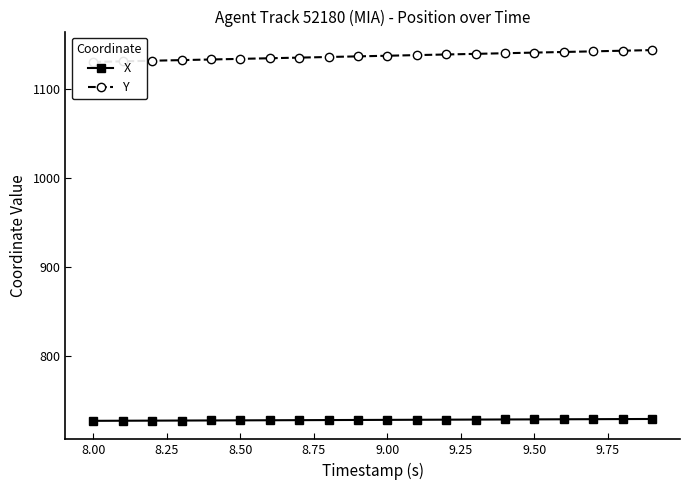

What is the highest value of the X series?

728.9